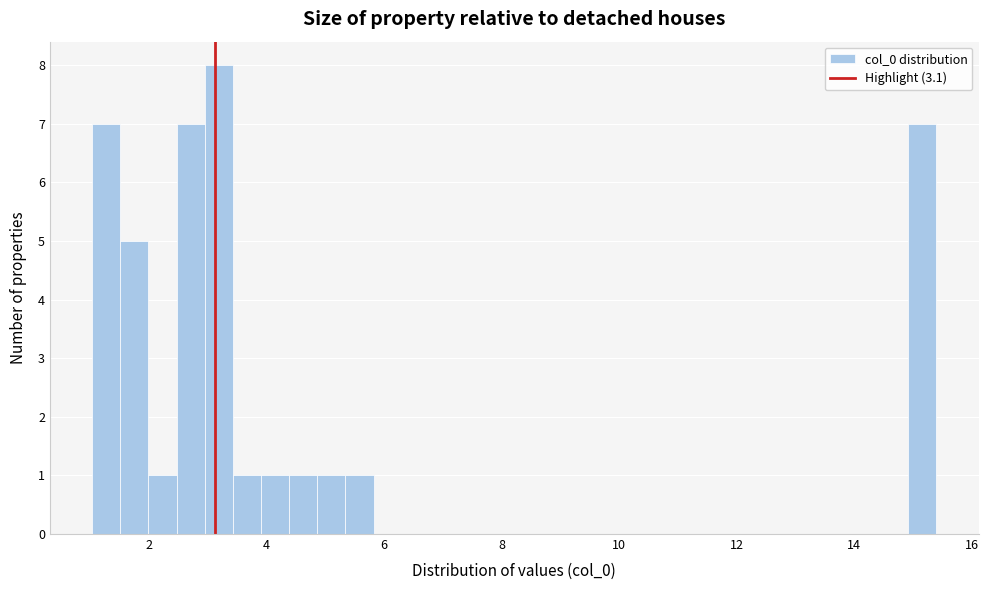

Read against the x-axis, roughly where is the centre of the tallest bar?

3.2